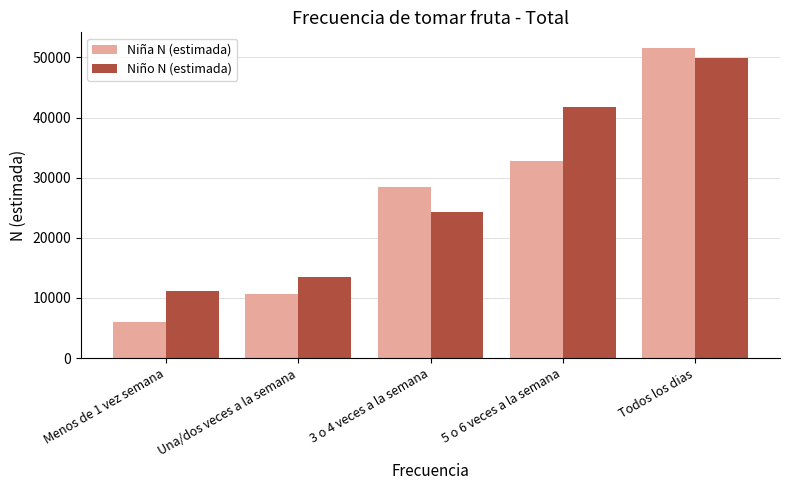

Which series has the widest spread of values?

Niña N (estimada)